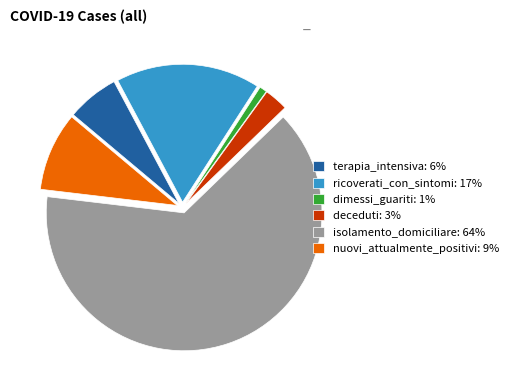

Is there any slice that represents more than half of the pie?

Yes